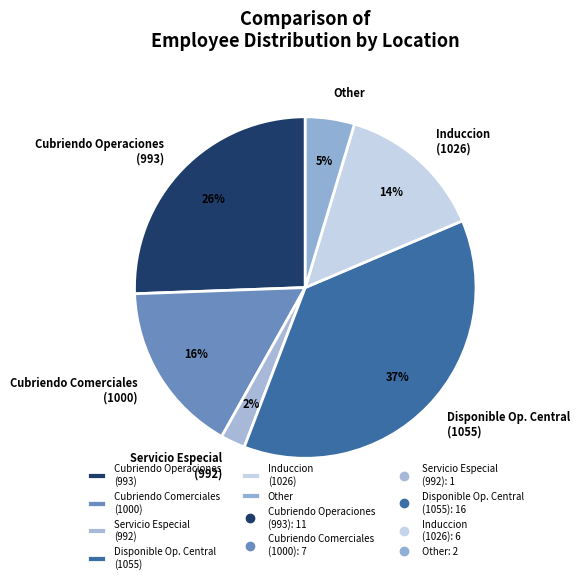

Between Cubriendo Comerciales (1000) and Cubriendo Operaciones (993), which is larger?

Cubriendo Operaciones (993)